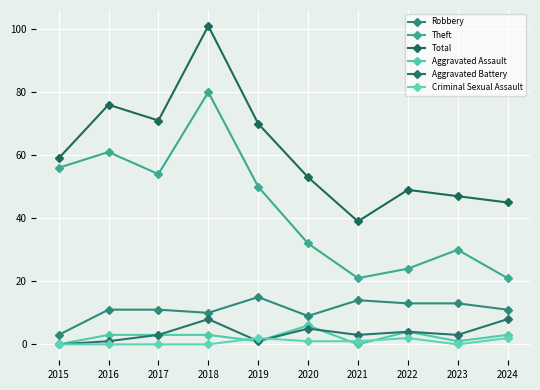

Reading left to right, what are all the values shown in this chart?

Robbery: 3	11	11	10	15	9	14	13	13	11
Theft: 56	61	54	80	50	32	21	24	30	21
Total: 59	76	71	101	70	53	39	49	47	45
Aggravated Assault: 0	3	3	3	1	6	0	4	1	3
Aggravated Battery: 0	1	3	8	1	5	3	4	3	8
Criminal Sexual Assault: 0	0	0	0	2	1	1	2	0	2